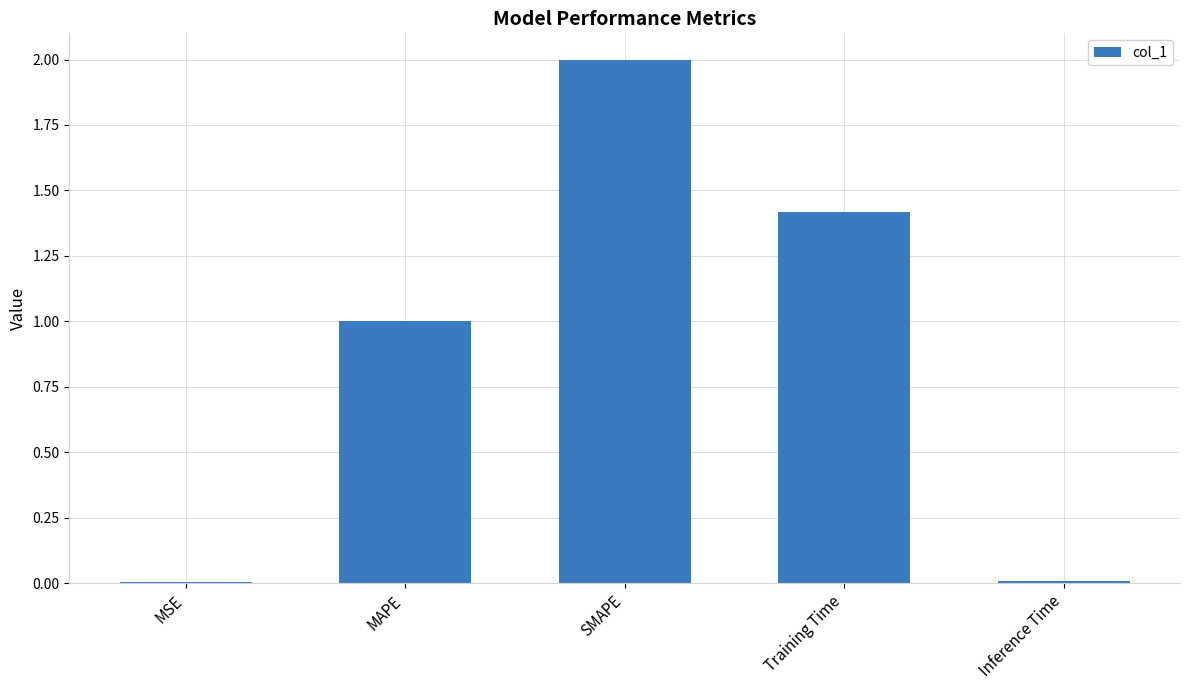

Between MAPE and Training Time, which is larger?

Training Time